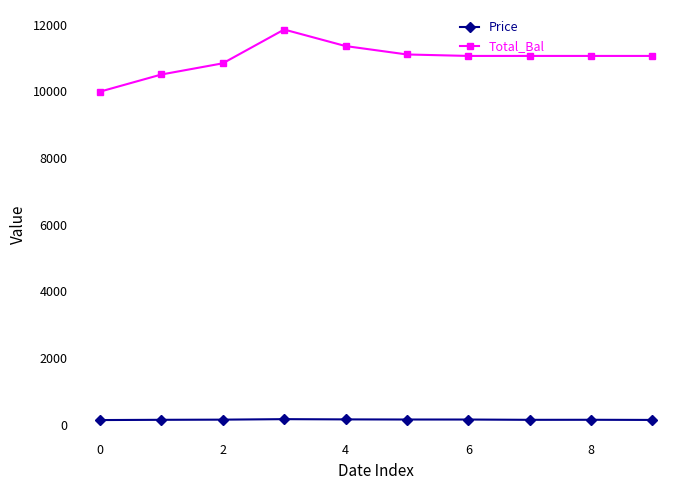

What is the average value of the Price series?

154.8